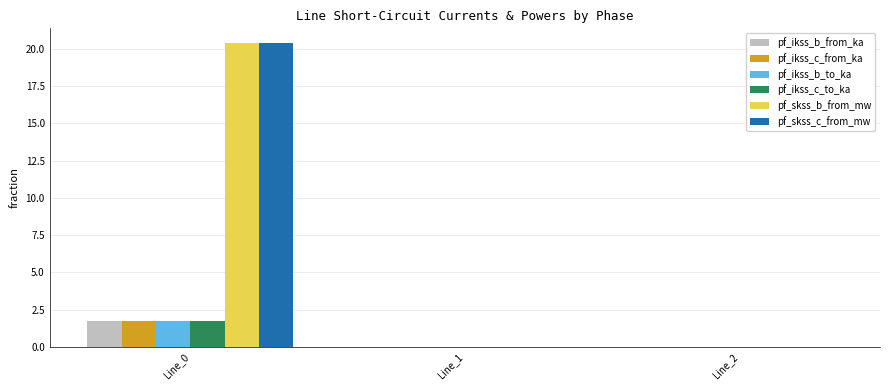

Count the pf_ikss_c_from_ka values in the range 0 to 1.

2